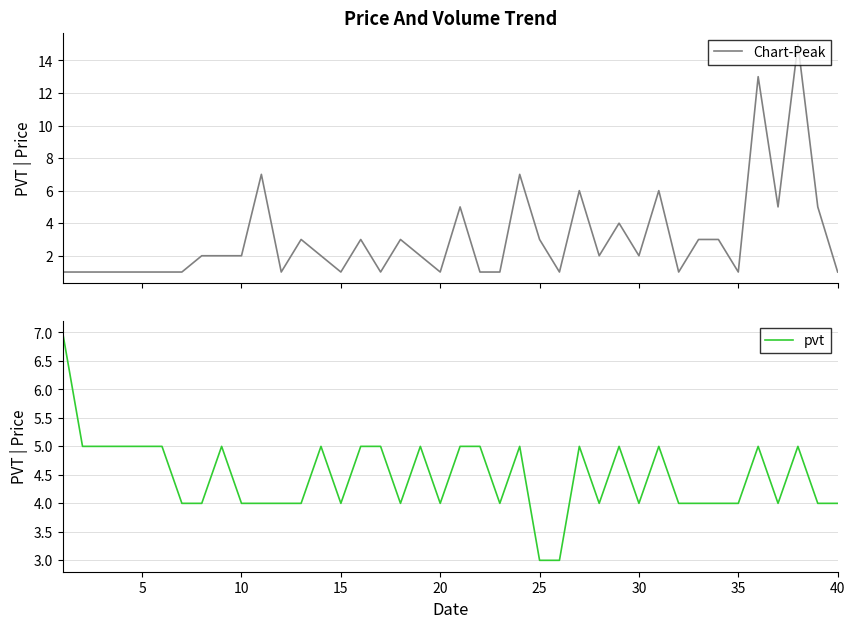

Is this an area chart (filled region under the line)?

No